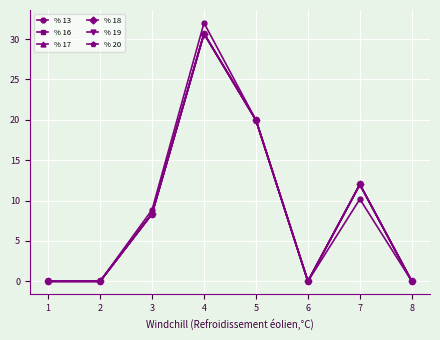

True or false: % 19 has a value of -20.8 at 2.

False